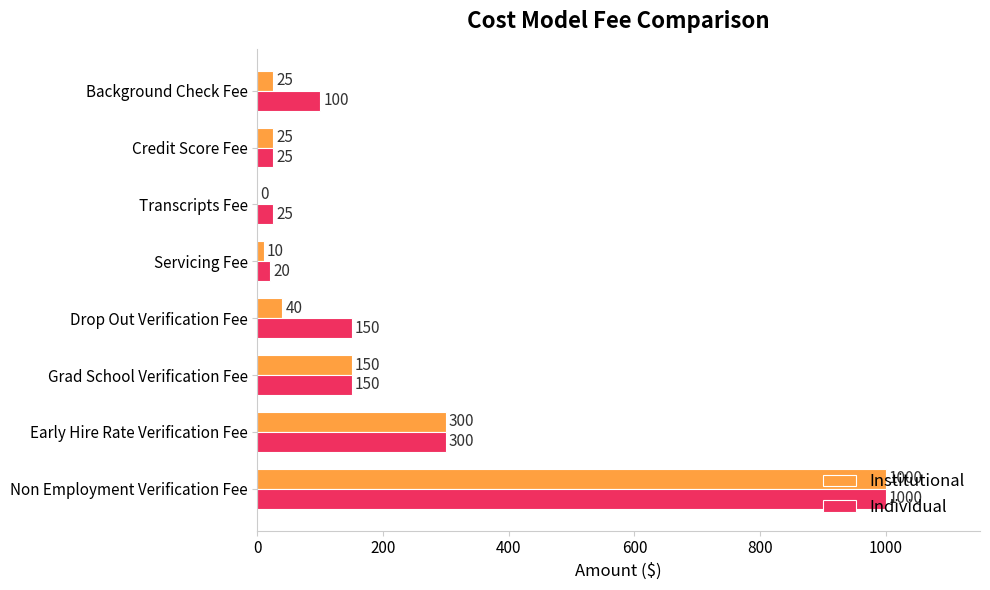

At which category is the sum across all series the highest?

Non Employment Verification Fee